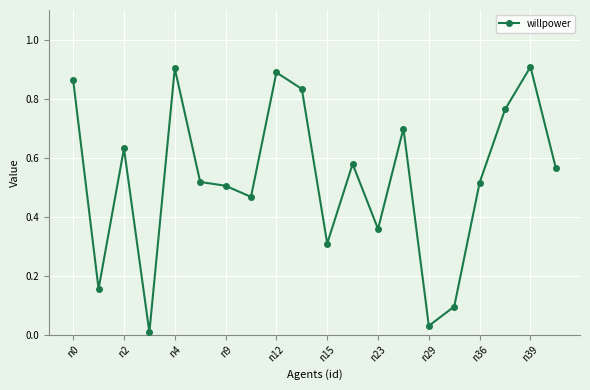

What is the sum of all values?

10.6